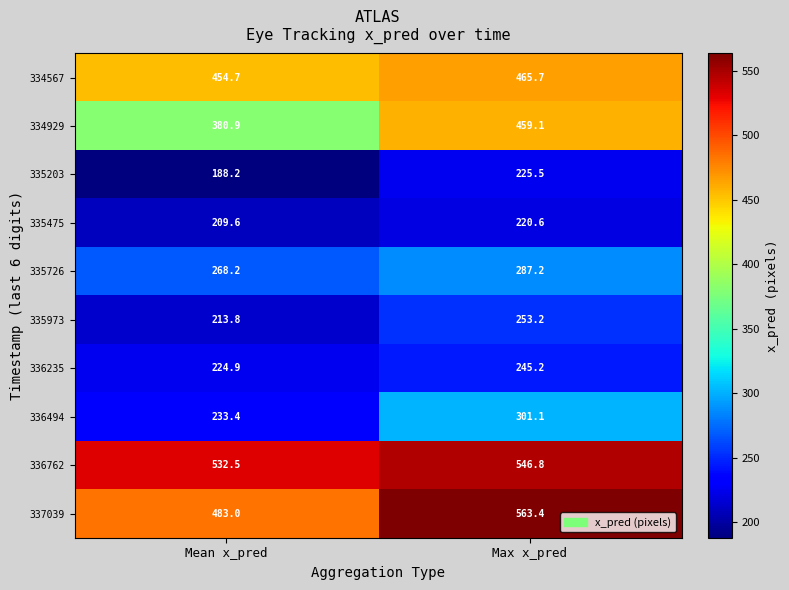

Reading left to right, what are all the values shown in this chart?

334567: Mean x_pred=454.7	Max x_pred=465.7
334929: Mean x_pred=380.9	Max x_pred=459.1
335203: Mean x_pred=188.2	Max x_pred=225.5
335475: Mean x_pred=209.6	Max x_pred=220.6
335726: Mean x_pred=268.2	Max x_pred=287.2
335973: Mean x_pred=213.8	Max x_pred=253.2
336235: Mean x_pred=224.9	Max x_pred=245.2
336494: Mean x_pred=233.4	Max x_pred=301.1
336762: Mean x_pred=532.5	Max x_pred=546.8
337039: Mean x_pred=483.0	Max x_pred=563.4